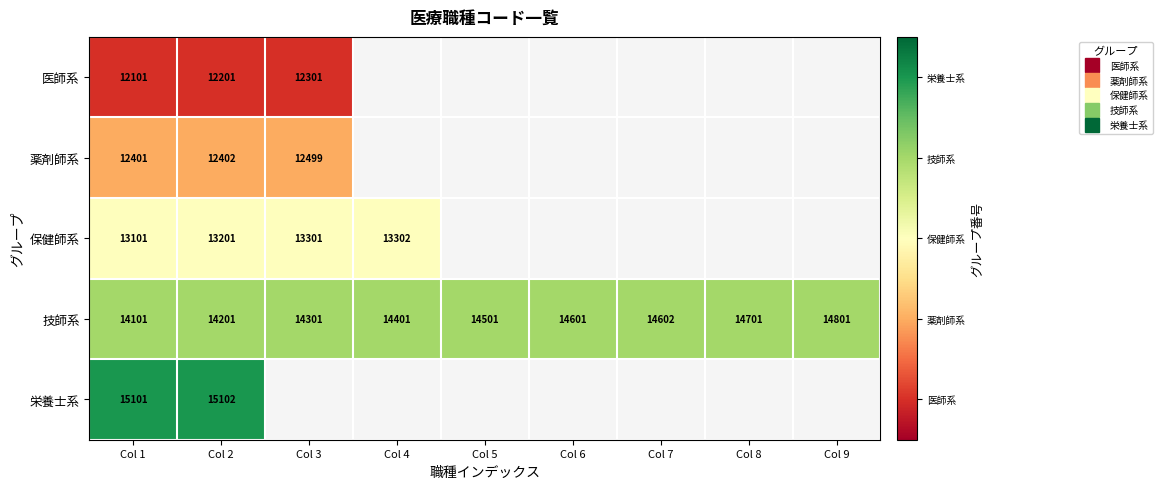

Which series has the largest total across all categories?

技師系